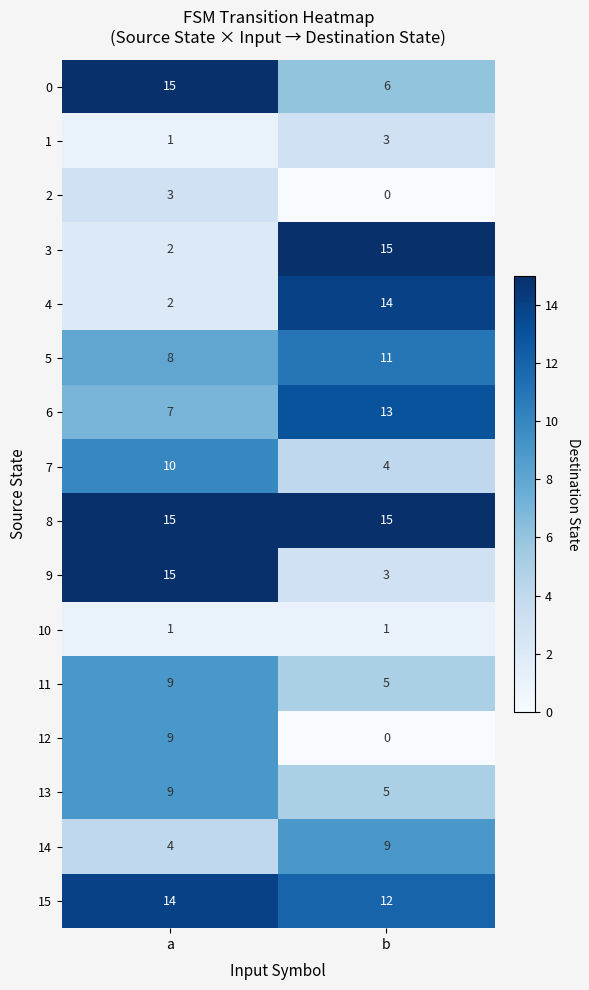

True or false: 3 has a value of 15 at b.

True